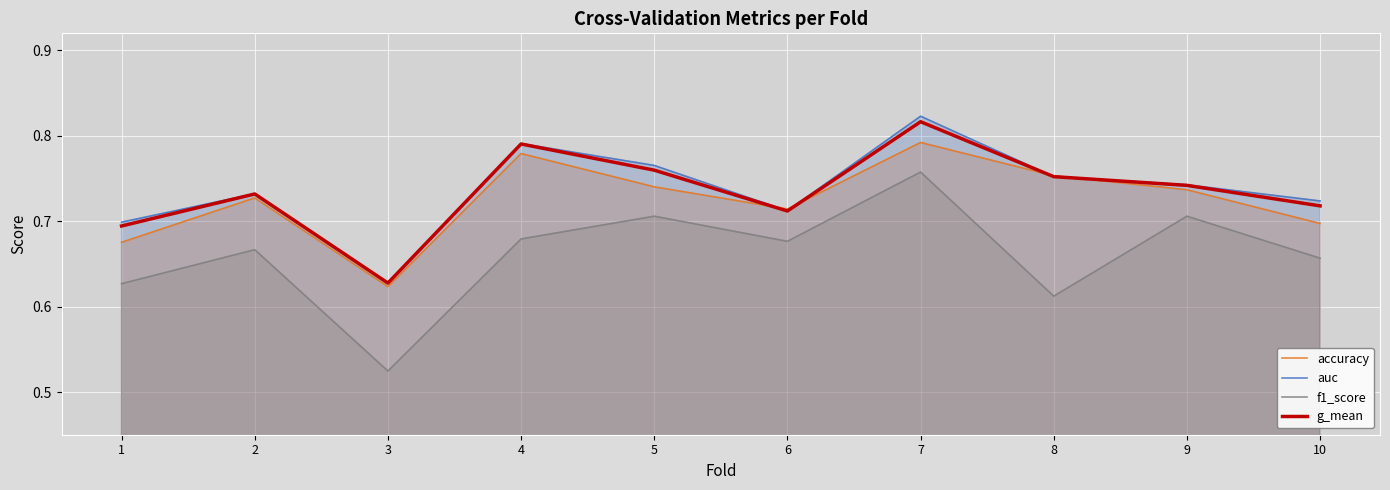

Reading left to right, what are all the values shown in this chart?

accuracy: 0.7	0.7	0.6	0.8	0.7	0.7	0.8	0.8	0.7	0.7
auc: 0.7	0.7	0.6	0.8	0.8	0.7	0.8	0.8	0.7	0.7
f1_score: 0.6	0.7	0.5	0.7	0.7	0.7	0.8	0.6	0.7	0.7
g_mean: 0.7	0.7	0.6	0.8	0.8	0.7	0.8	0.8	0.7	0.7